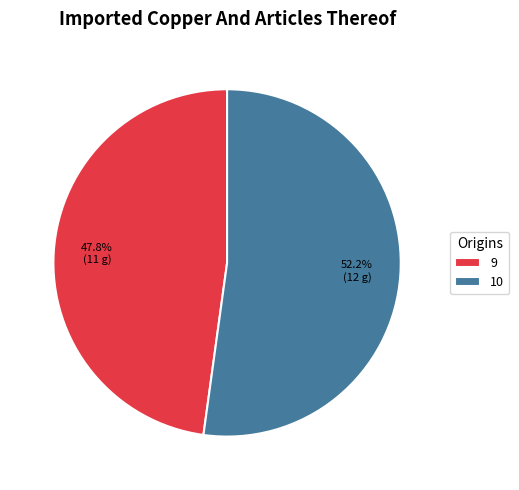

Which has a higher value, 10 or 9?

10